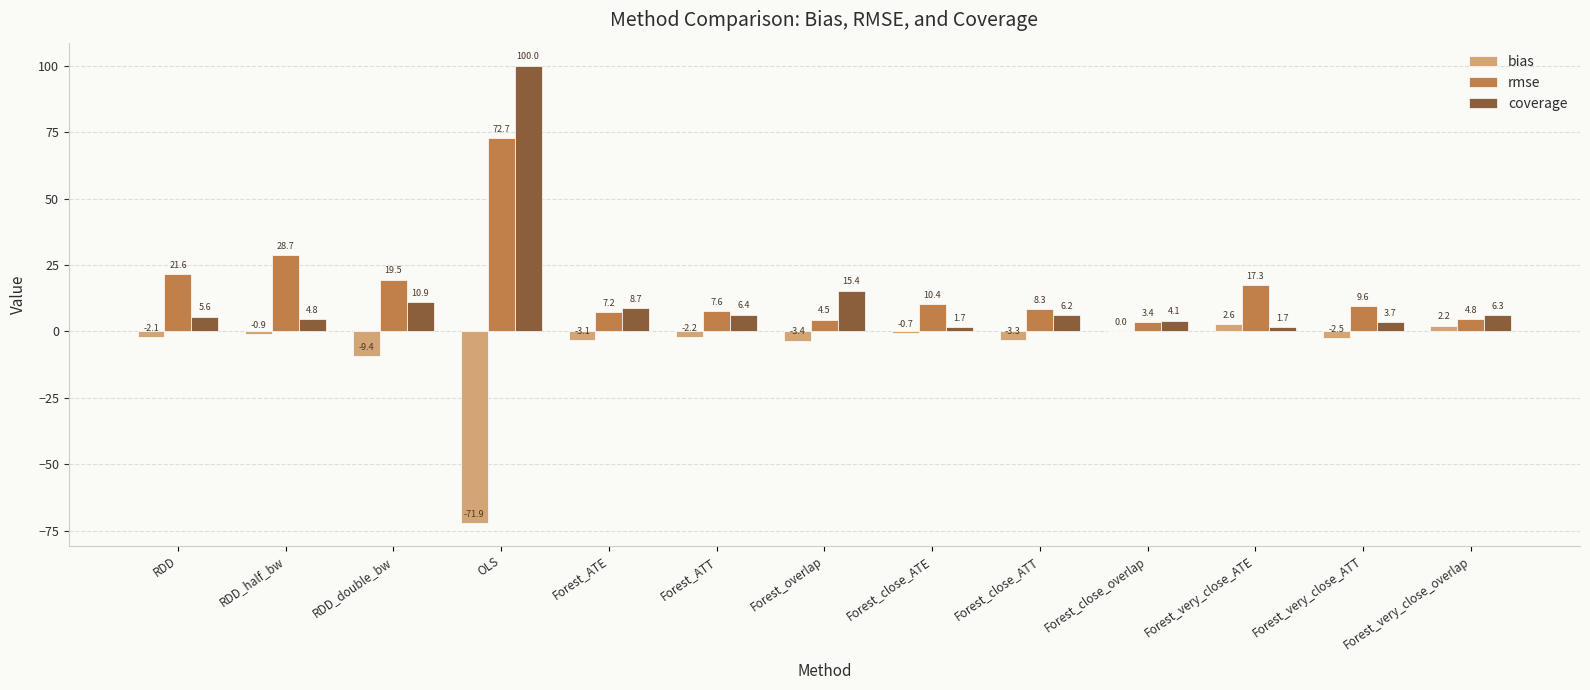

How many values in the rmse series exceed 9?

7